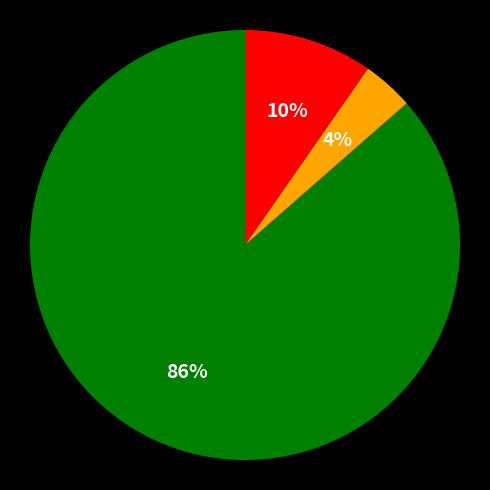

To the nearest percent, what is the average slice percentage?

33%